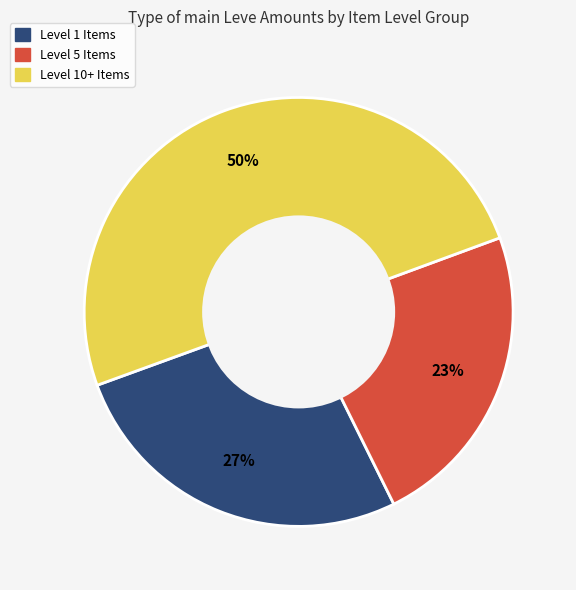

To the nearest percent, what is the difference between the largest and smallest slice percentages?

27%